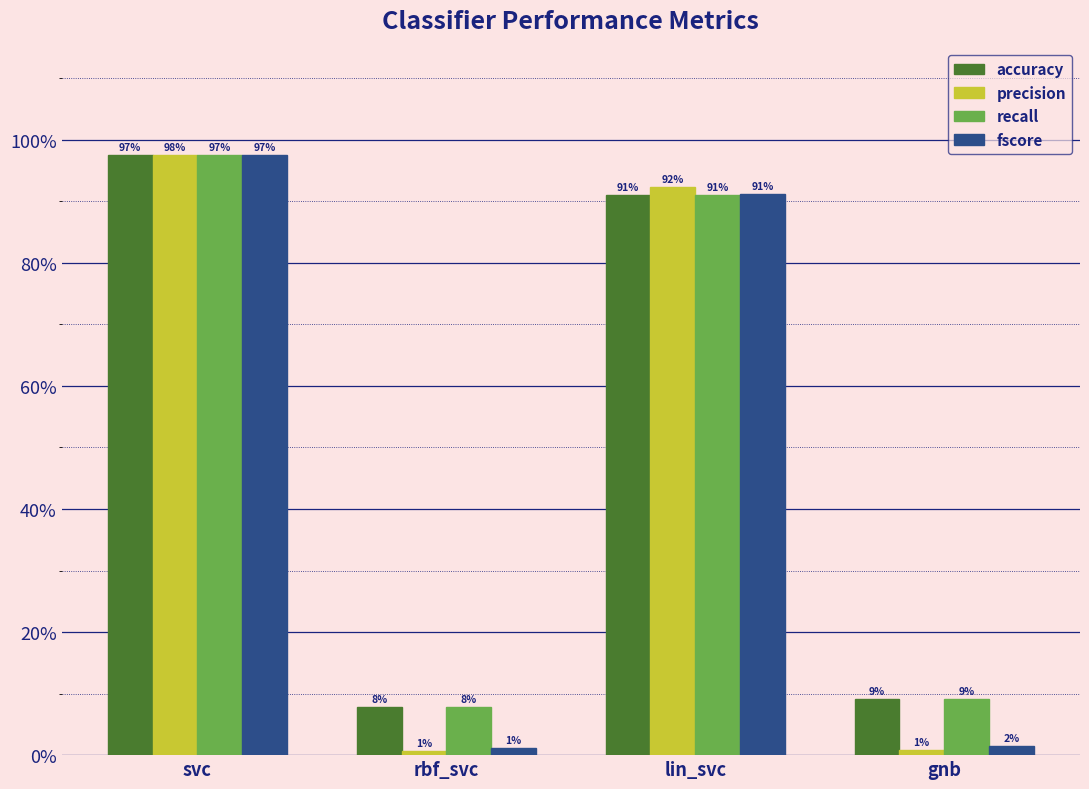

What is the lowest value of the accuracy series?

0.1